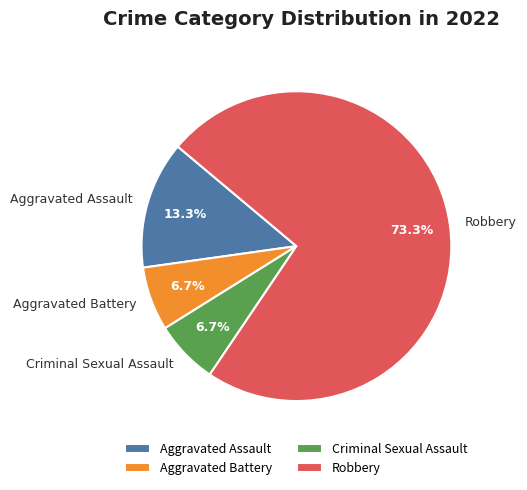

What percentage is NOT represented by Criminal Sexual Assault?

93.3%